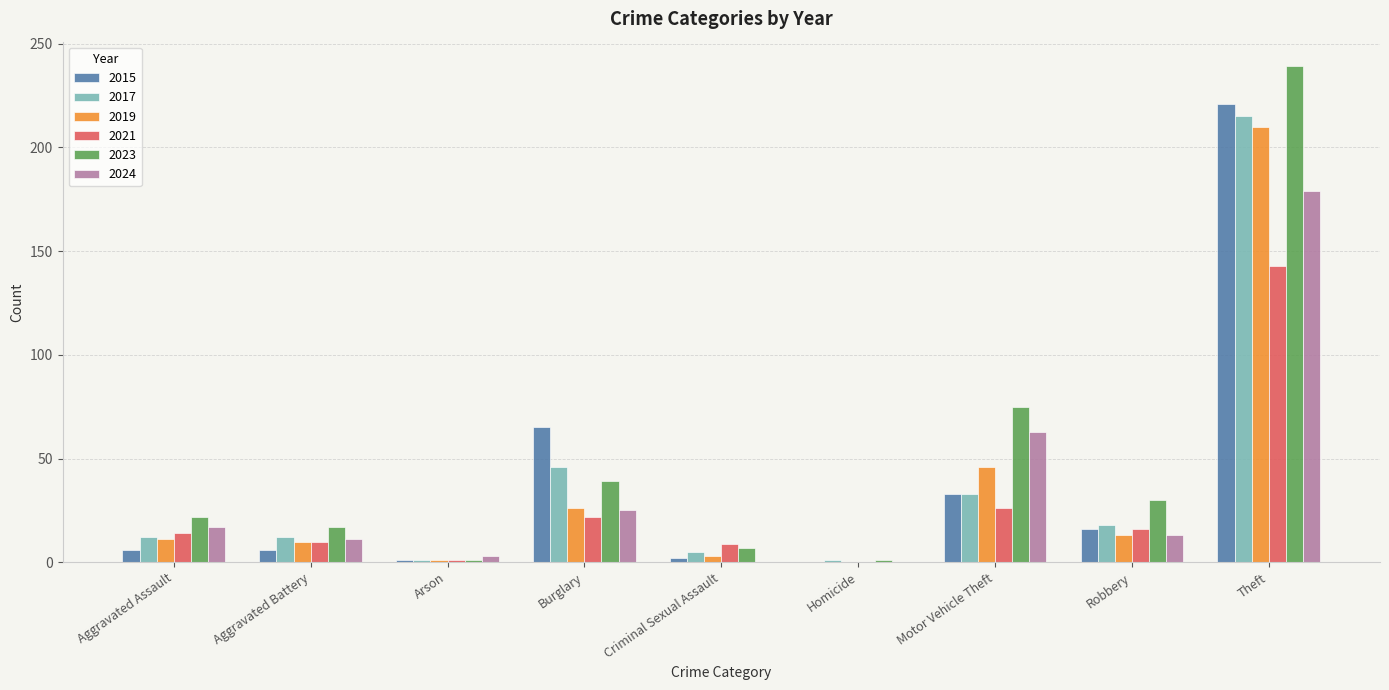

True or false: 2023 has a value of 22 at Aggravated Assault.

True